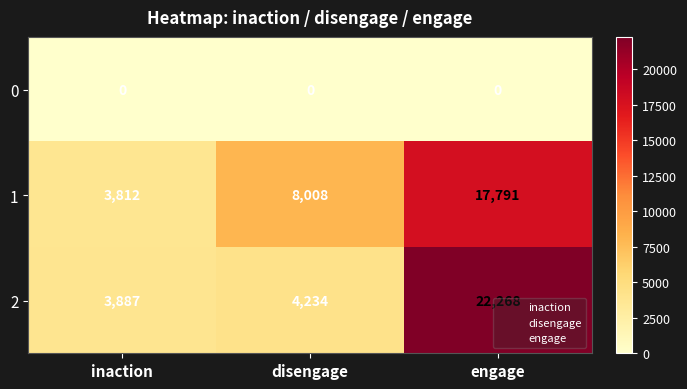

Rank the series by their maximum value, from highest to lowest.

2, 1, 0